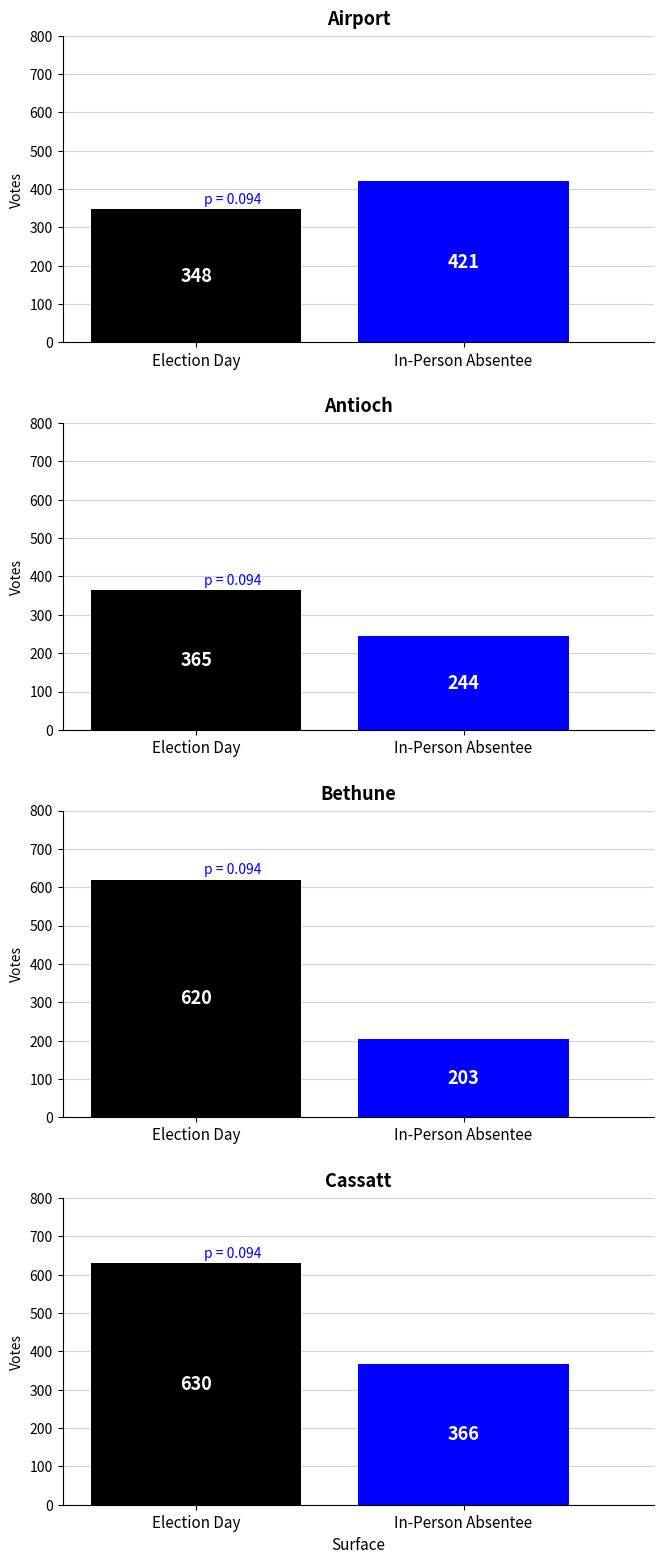

Which series has the largest total across all categories?

Election Day